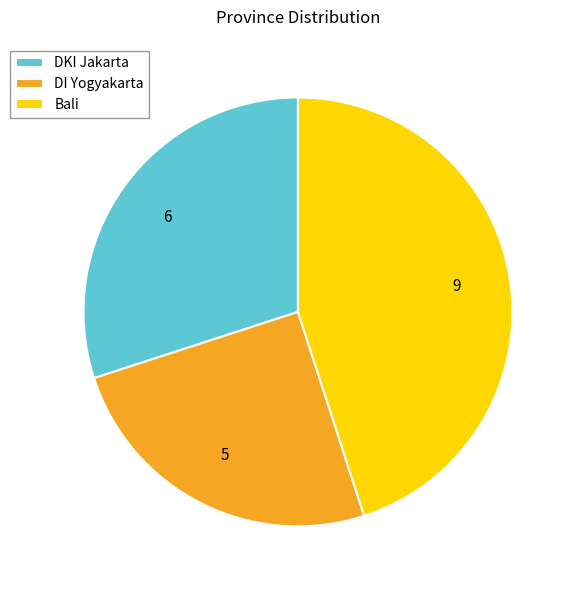

Is there any slice that represents more than half of the pie?

No